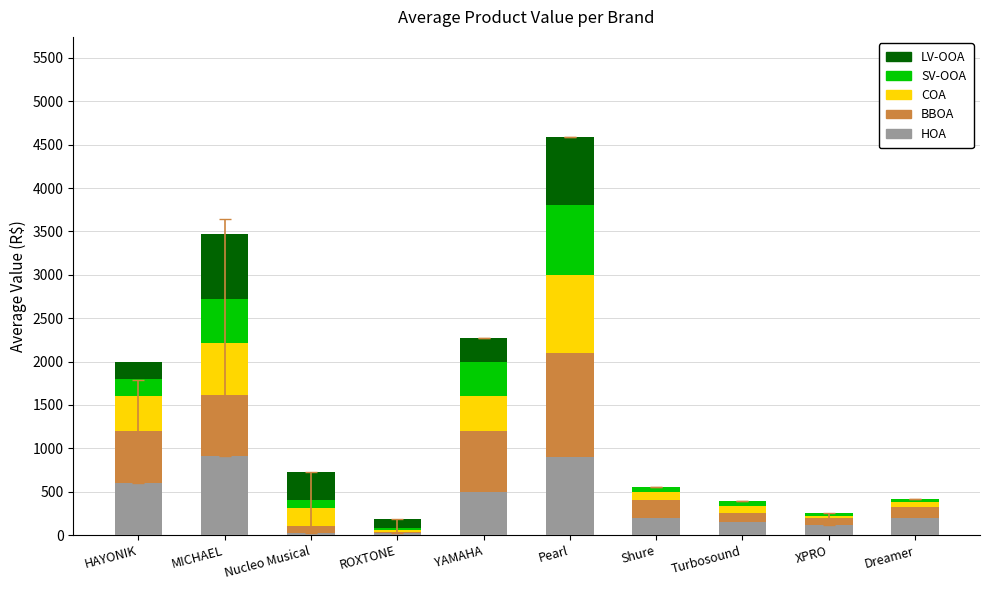

Is it true that HOA equals 900.0 at Pearl?

True